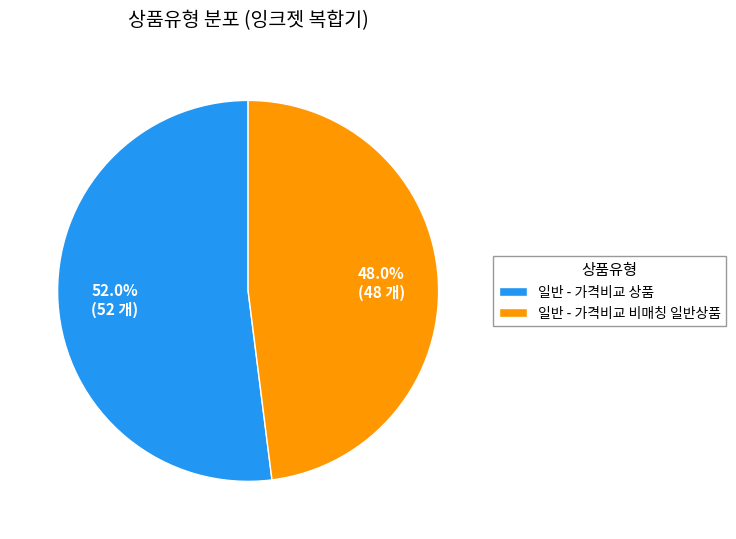

Which slice is the largest?

일반 - 가격비교 상품